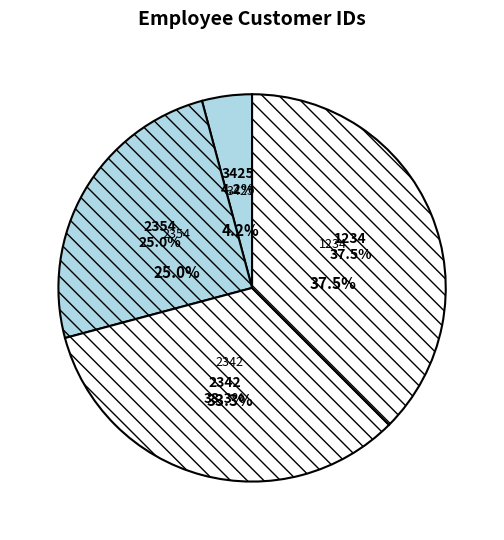

What is the change in value from 2342 to 1234?

+1